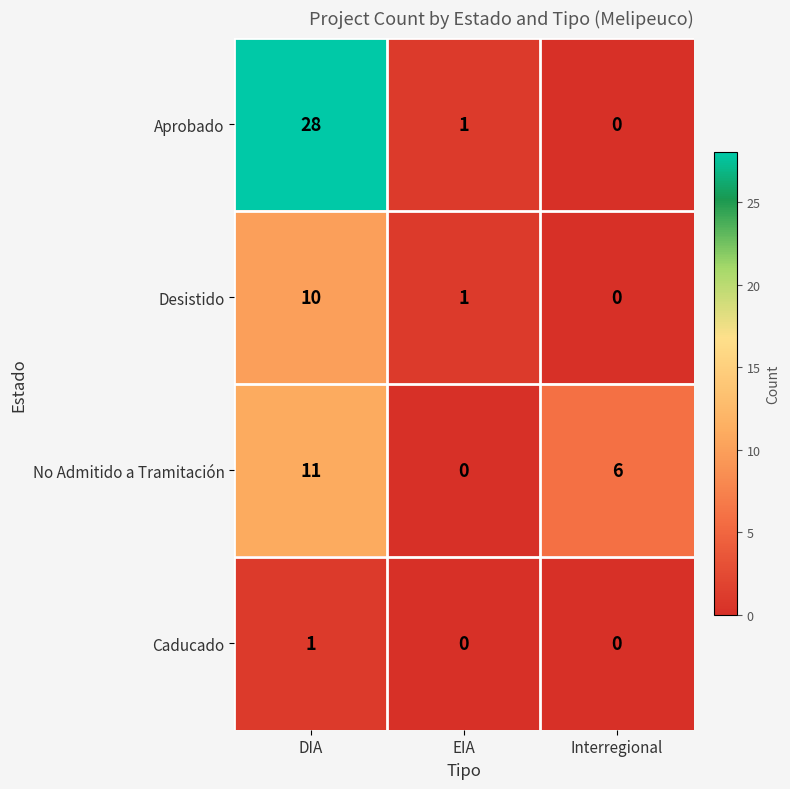

True or false: Aprobado has a value of 0 at Interregional.

True